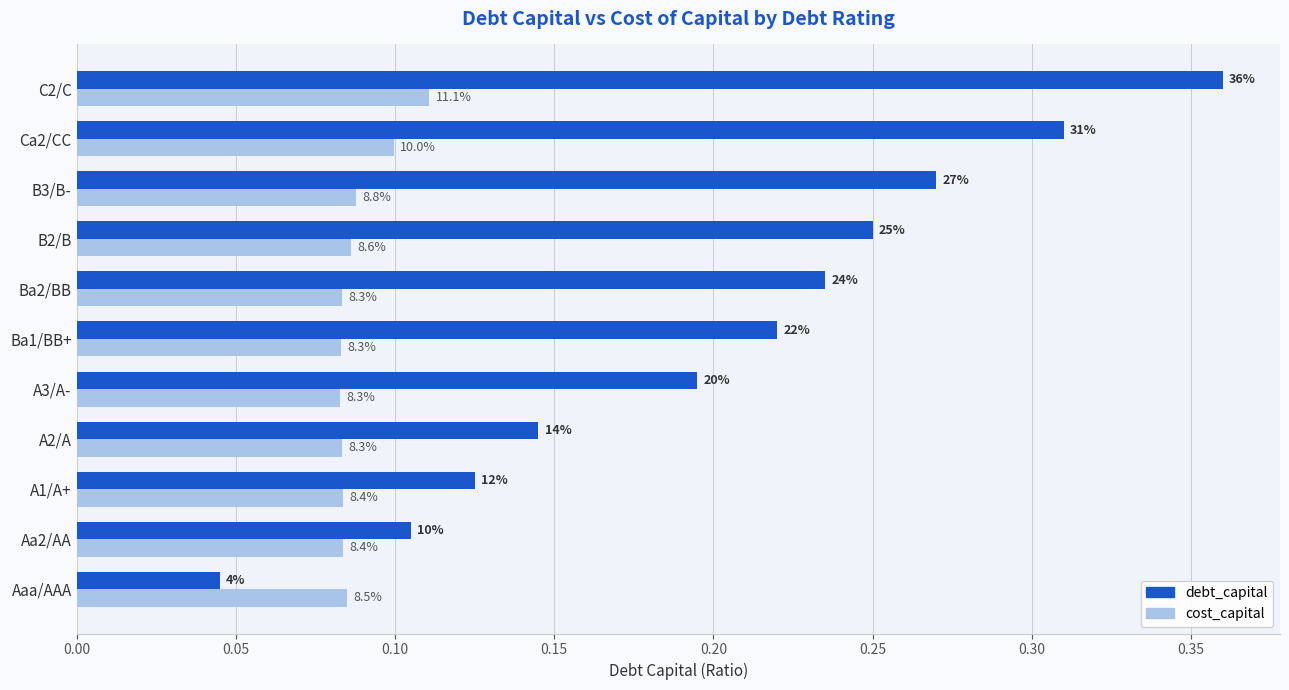

What are all the series names shown in the legend?

debt_capital, cost_capital